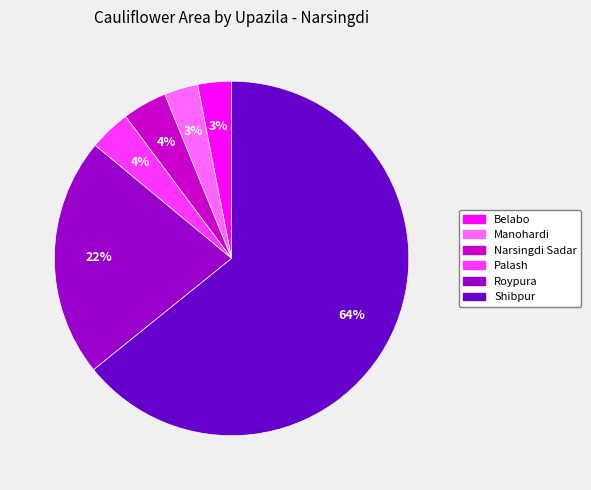

The Palash slice represents 4% of the pie. True or false?

True